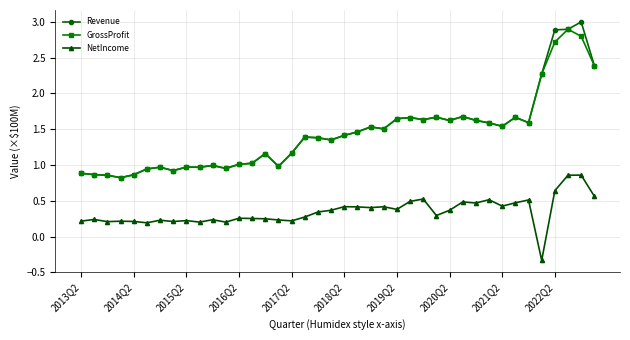

True or false: Revenue and NetIncome intersect in this chart.

False